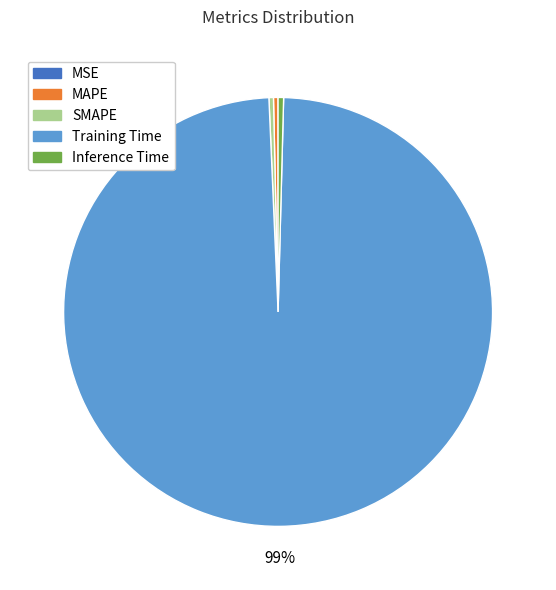

Does any single category account for the majority?

Yes